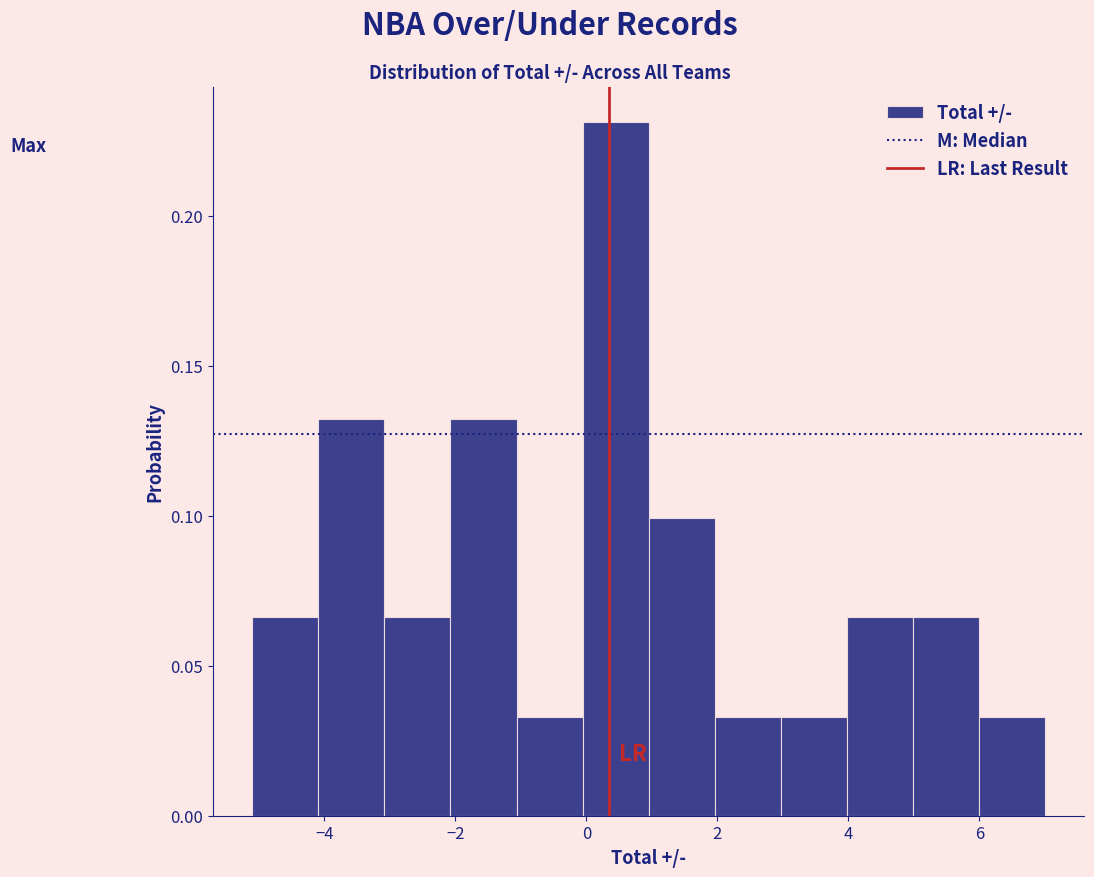

How tall is the bar that spans 3 to 4 on the x-axis? Neither the bar edges nor the heights are printed on the chart, so give them approximately, as read against the axes.

0.035